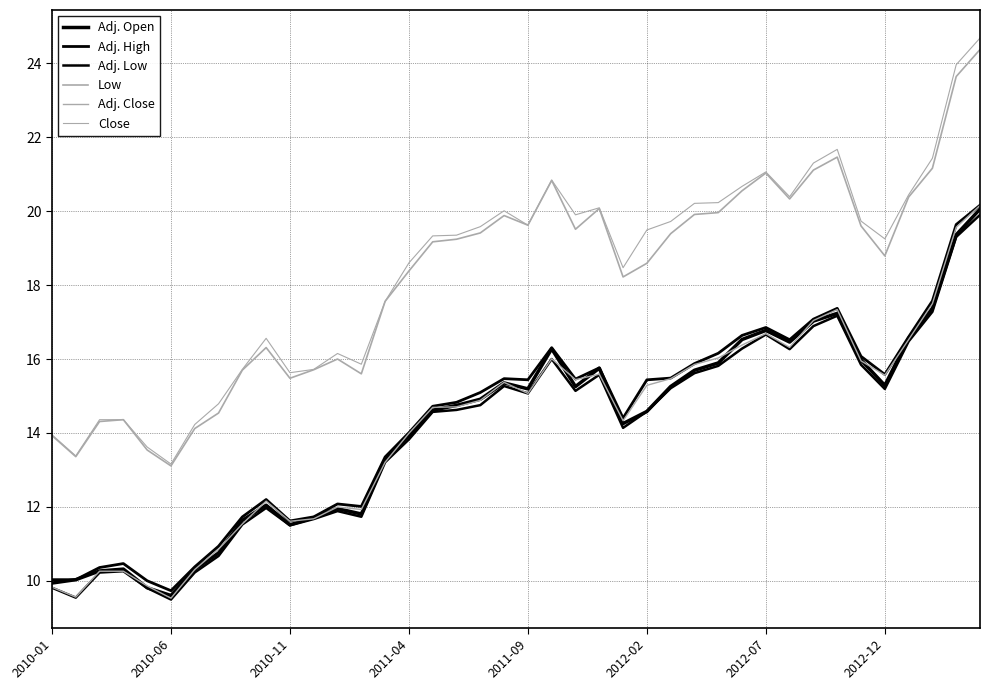

What is the sum of all Adj. High values?

571.2